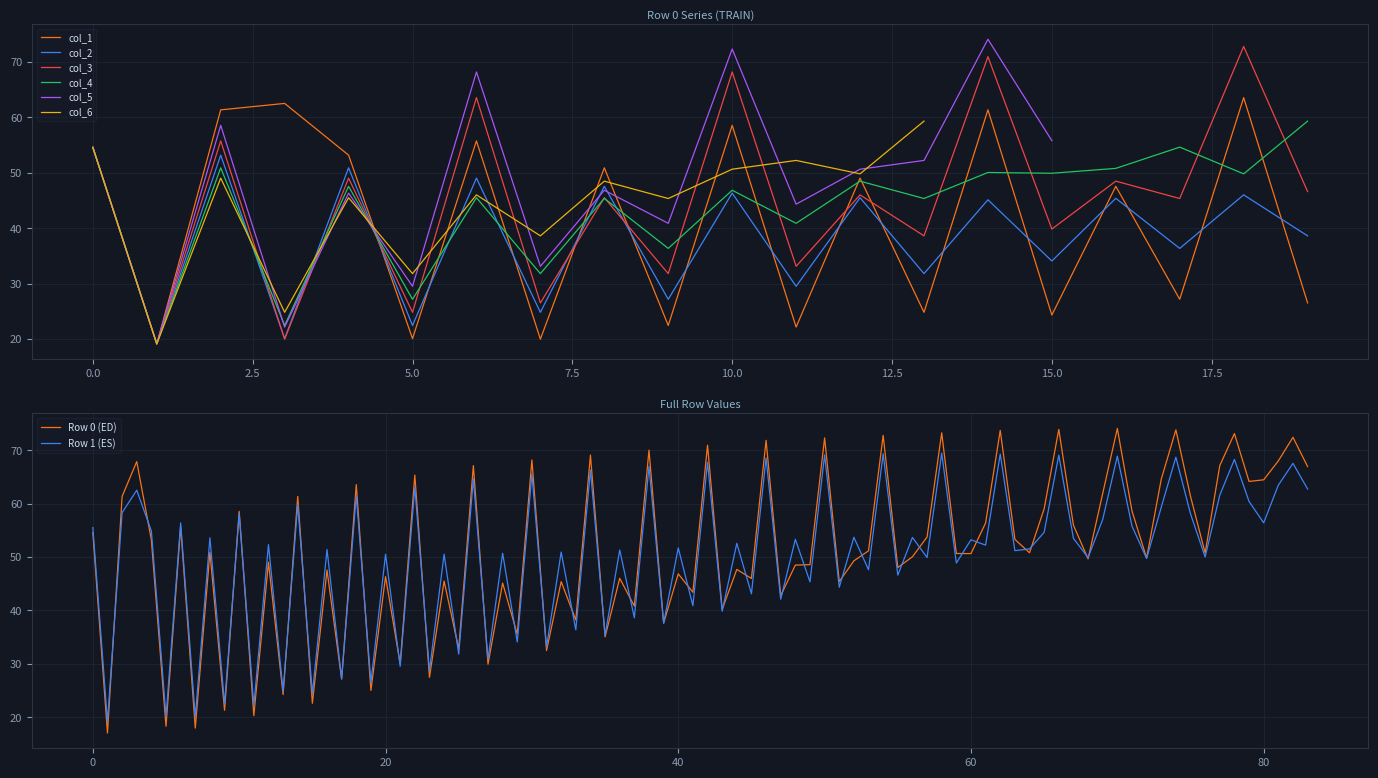

Which series has the largest total across all categories?

col_3